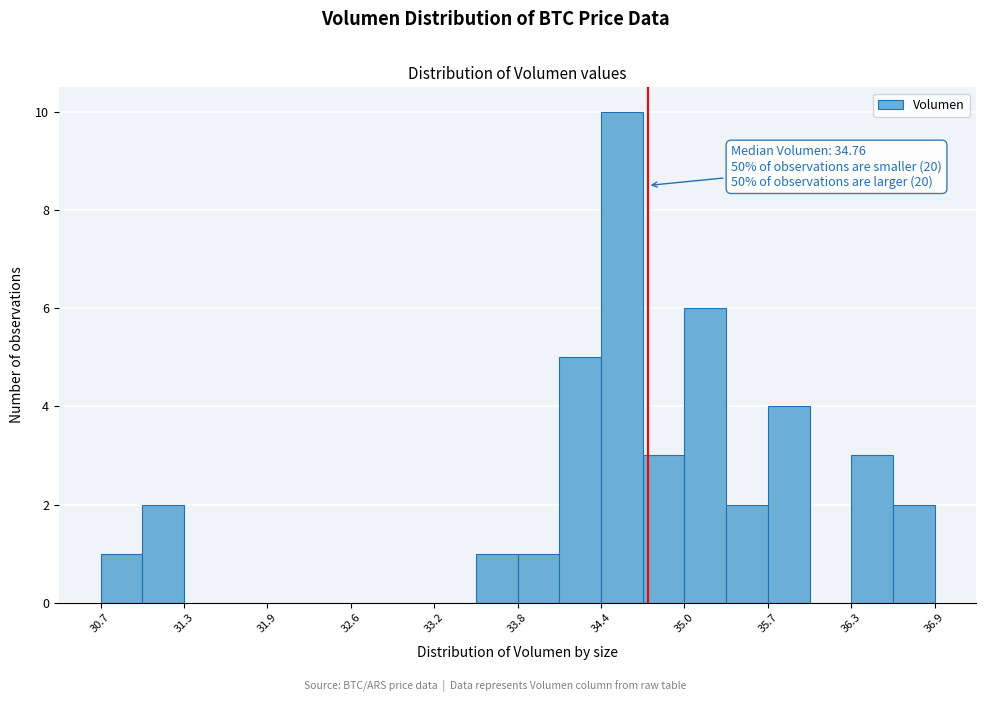

Around what value on the x-axis is the tallest bar? Give the approximate position of its centre, as read against the axis.

34.6